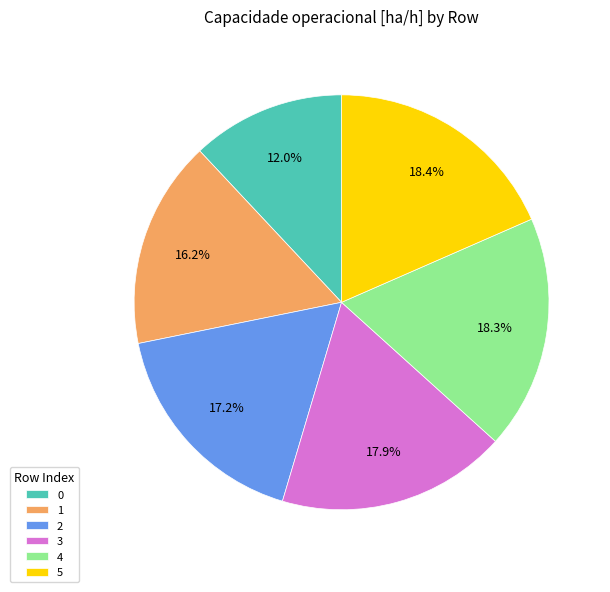

To the nearest percent, what is the combined percentage of 1 and 4?

34%